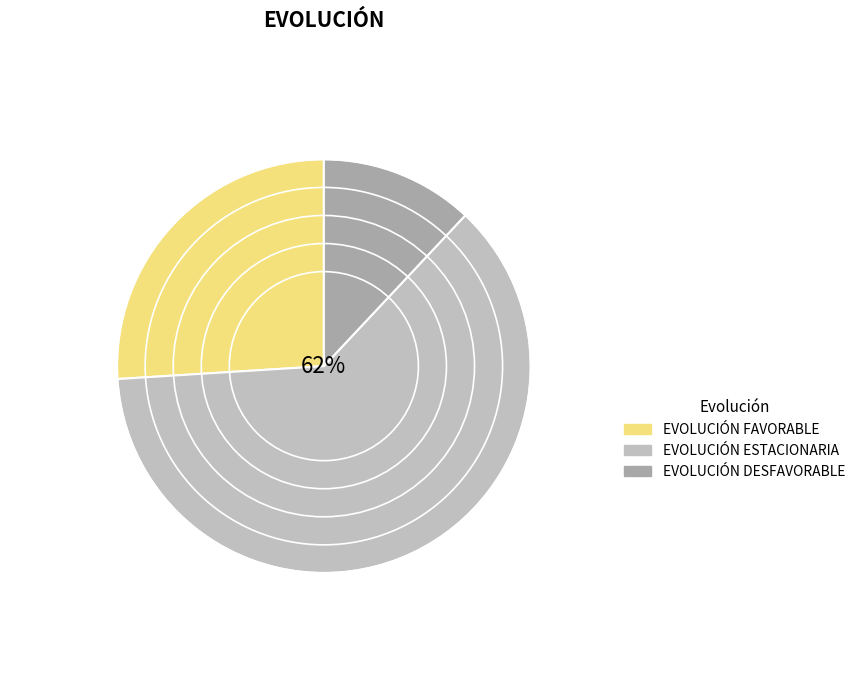

Is the sum of EVOLUCIÓN ESTACIONARIA and EVOLUCIÓN FAVORABLE greater than half?

Yes